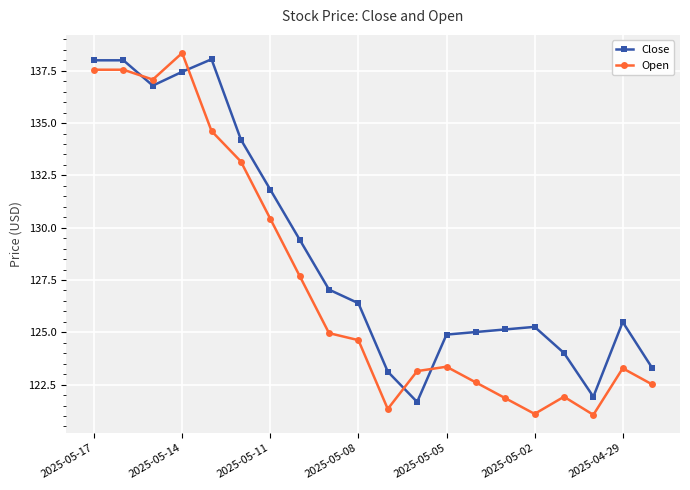

Which series has the largest total across all categories?

Close